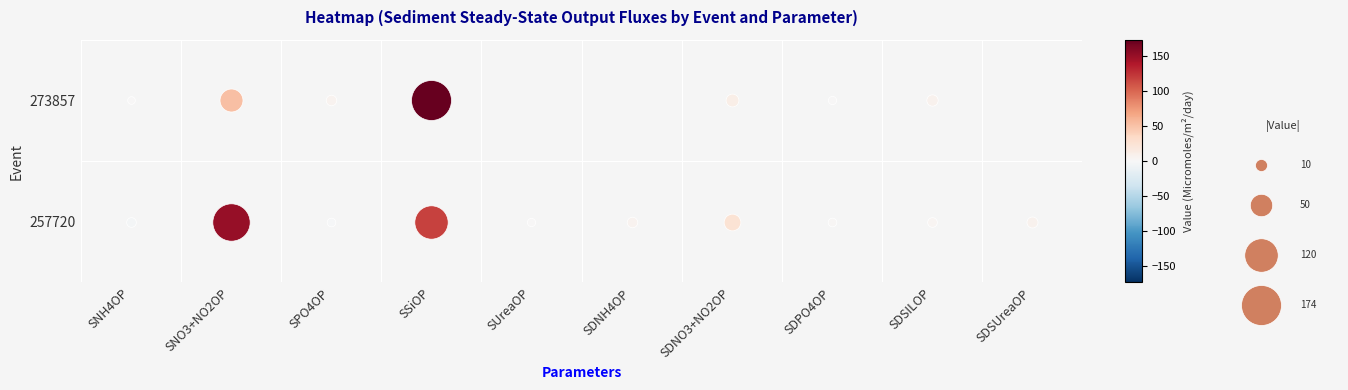

Which series has the widest spread of values?

273857